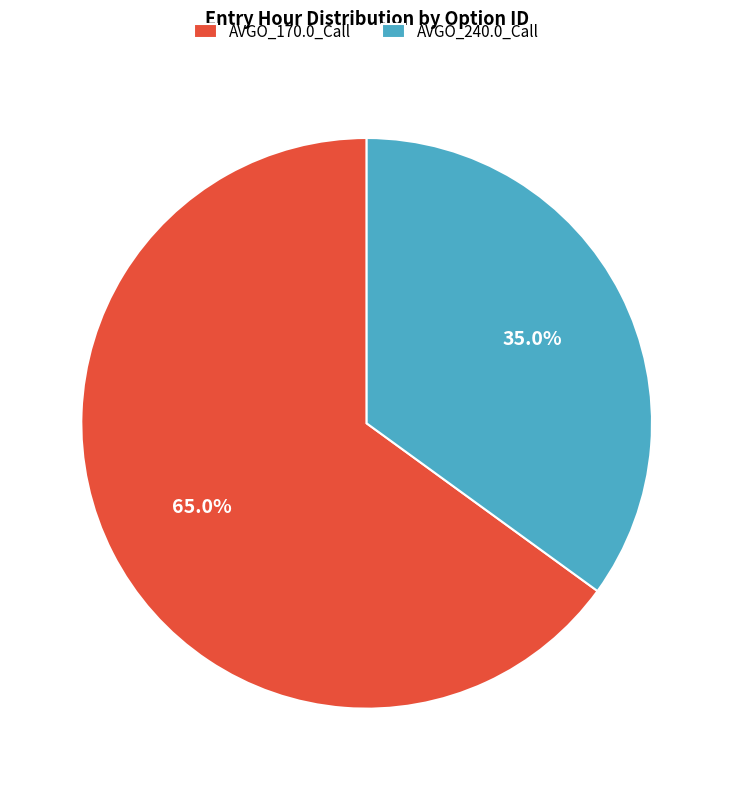

How many slices are in this pie chart?

2